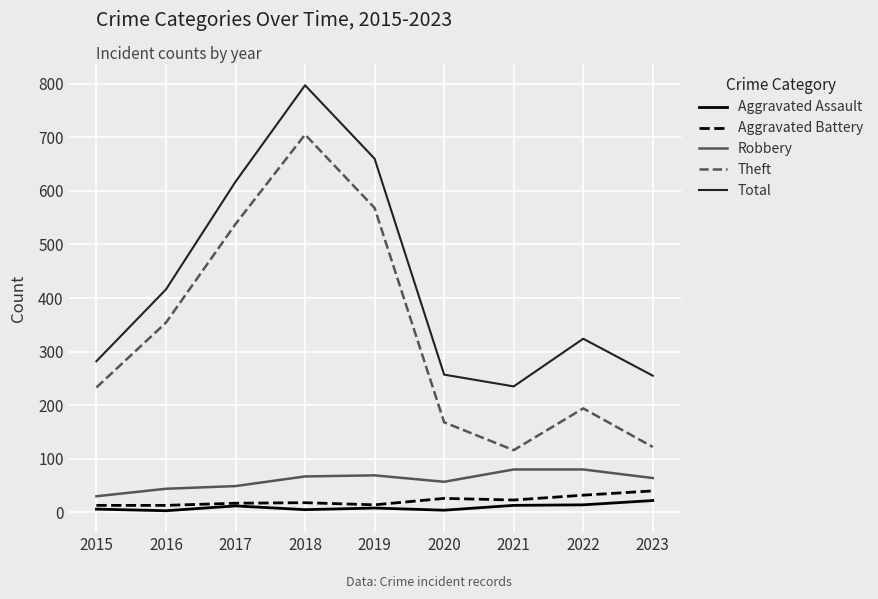

True or false: Theft and Robbery cross at least once.

False